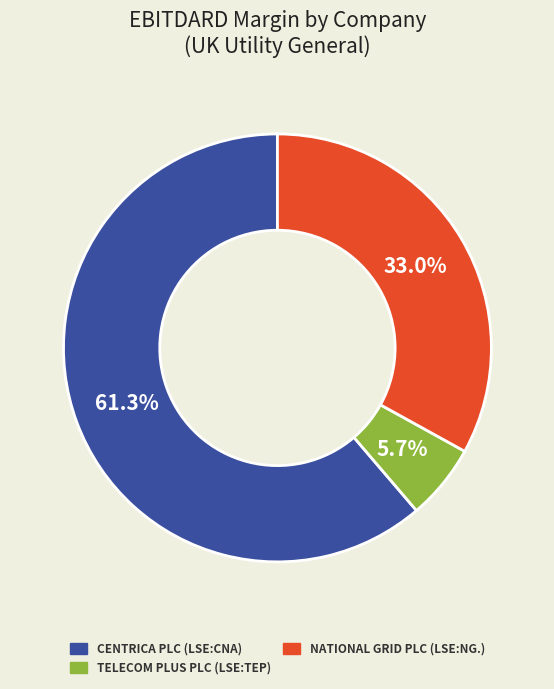

Is there any slice that represents more than half of the pie?

Yes